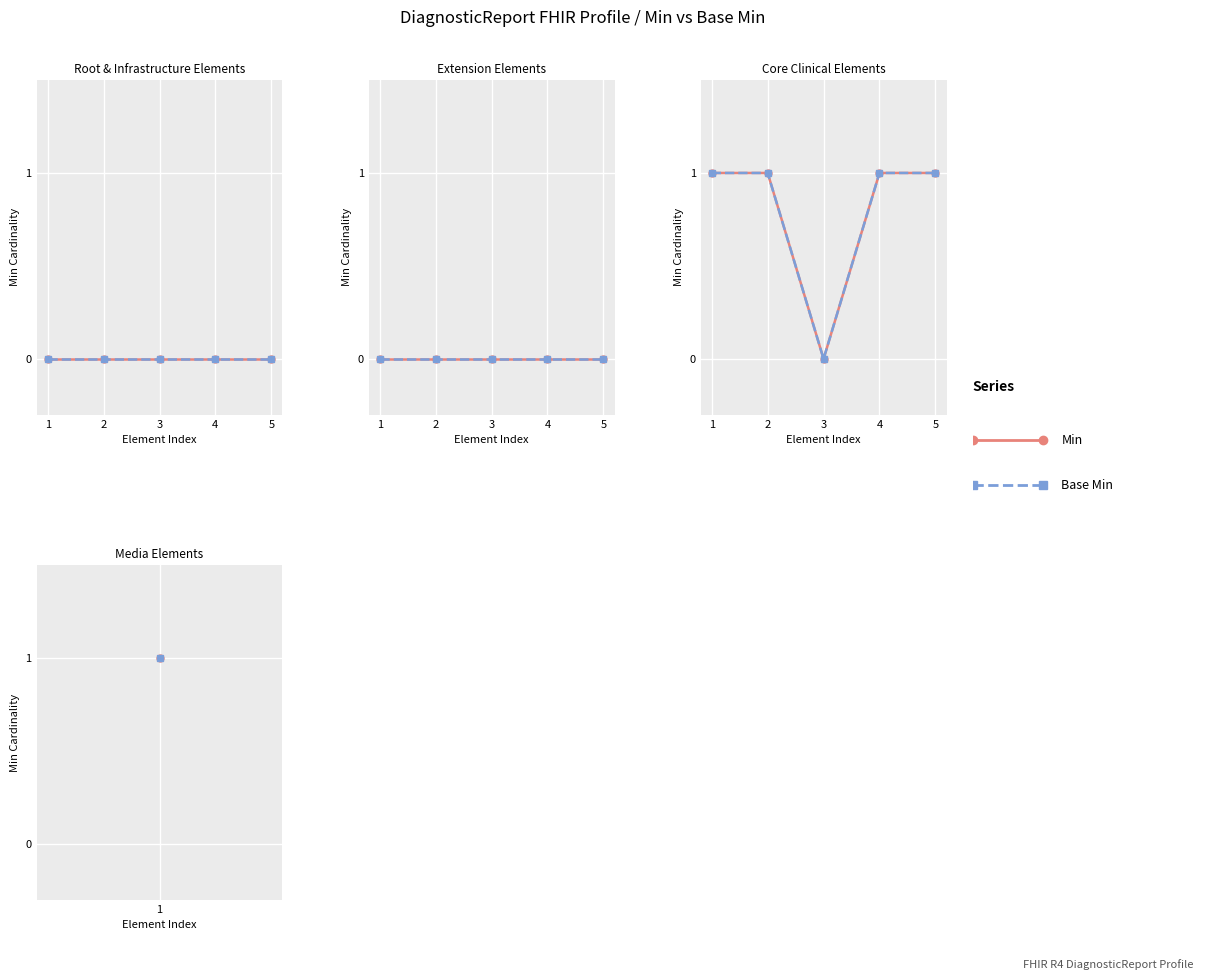

At which label is Min closest to 0?

3